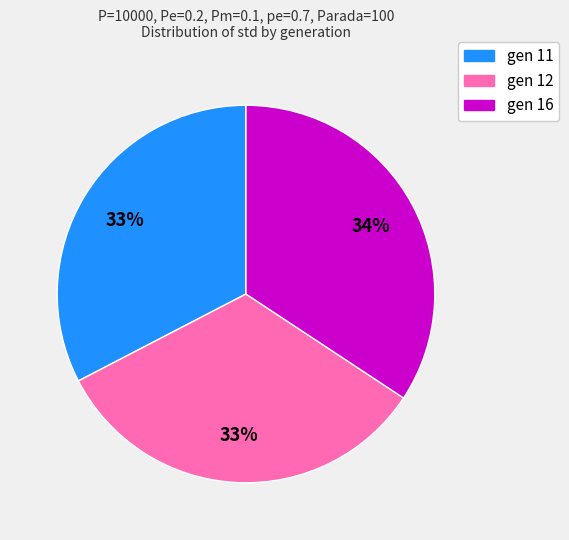

To the nearest percent, what portion does gen 11 represent?

33%